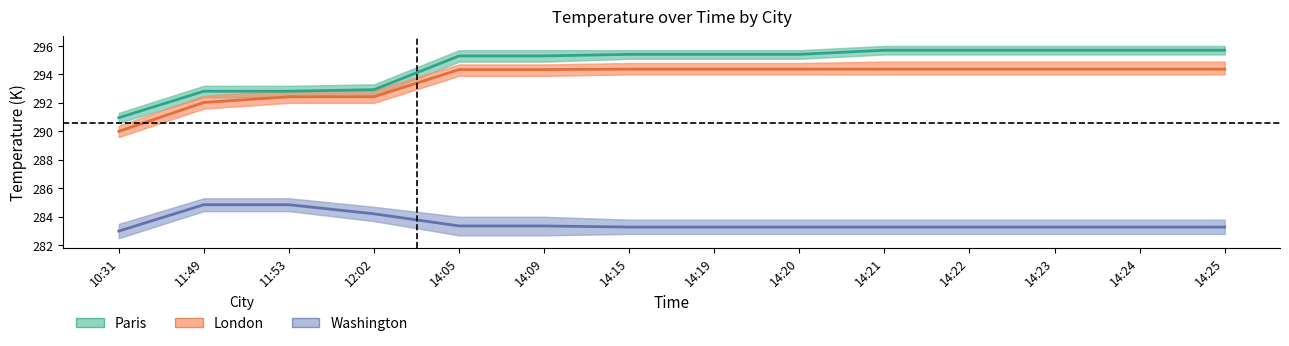

The value of London at 11:49 is 292.0. True or false?

True